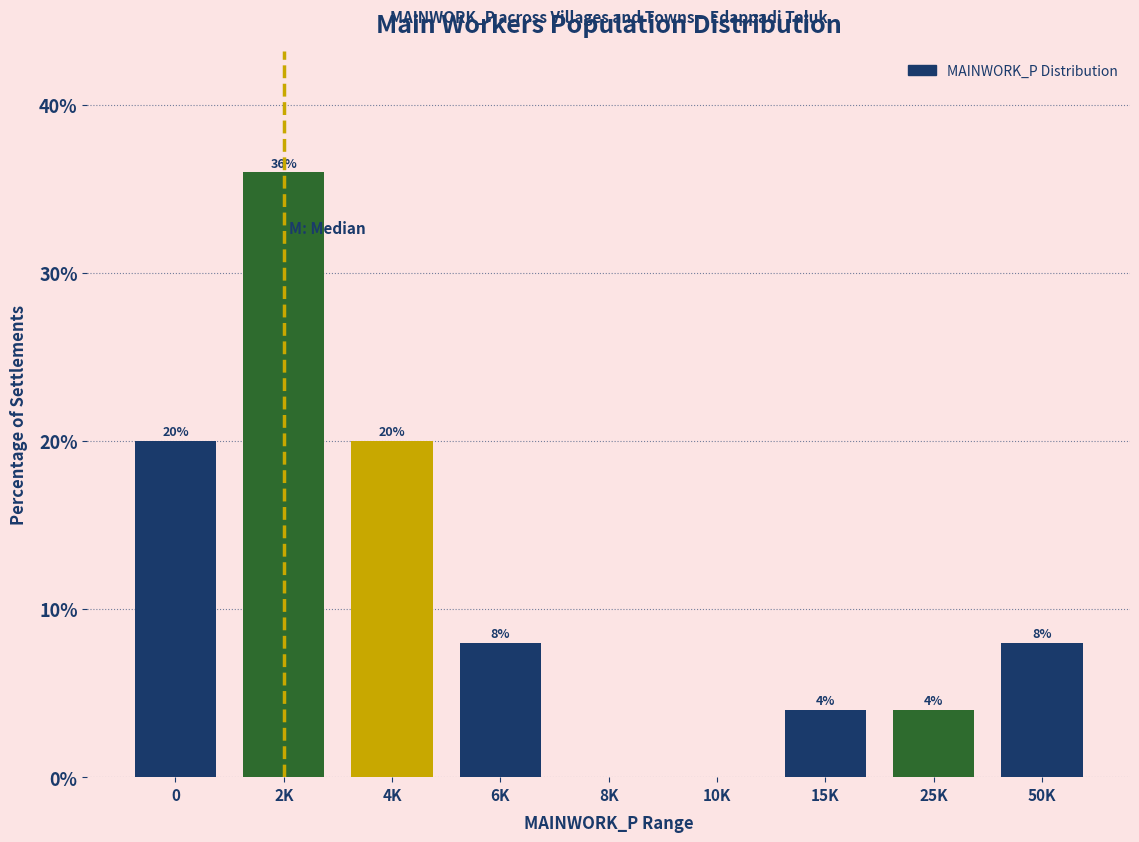

Reading left to right, list all the values displayed in this chart.

0=20	2K=36	4K=20	6K=8	8K=0	10K=0	15K=4	25K=4	50K=8